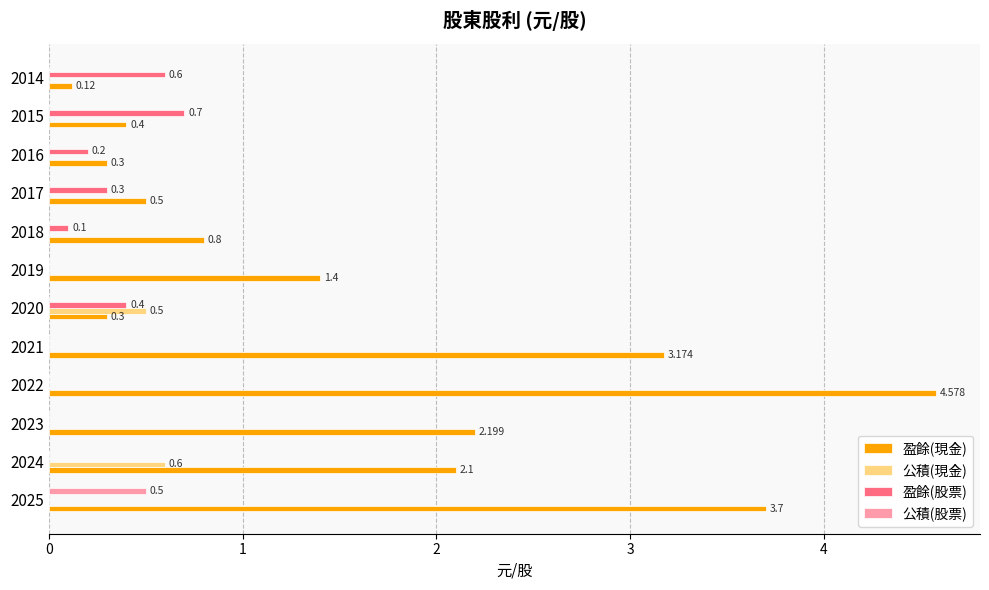

How many categories are shown in the chart?

12